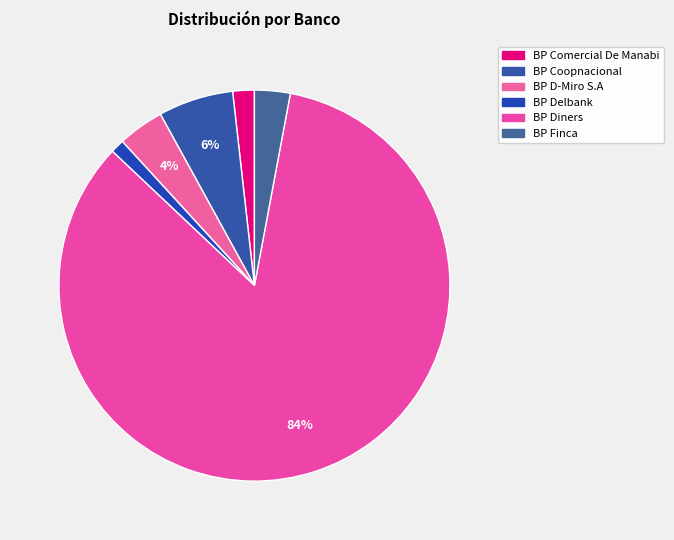

Is the sum of BP Finca and BP Delbank greater than half?

No